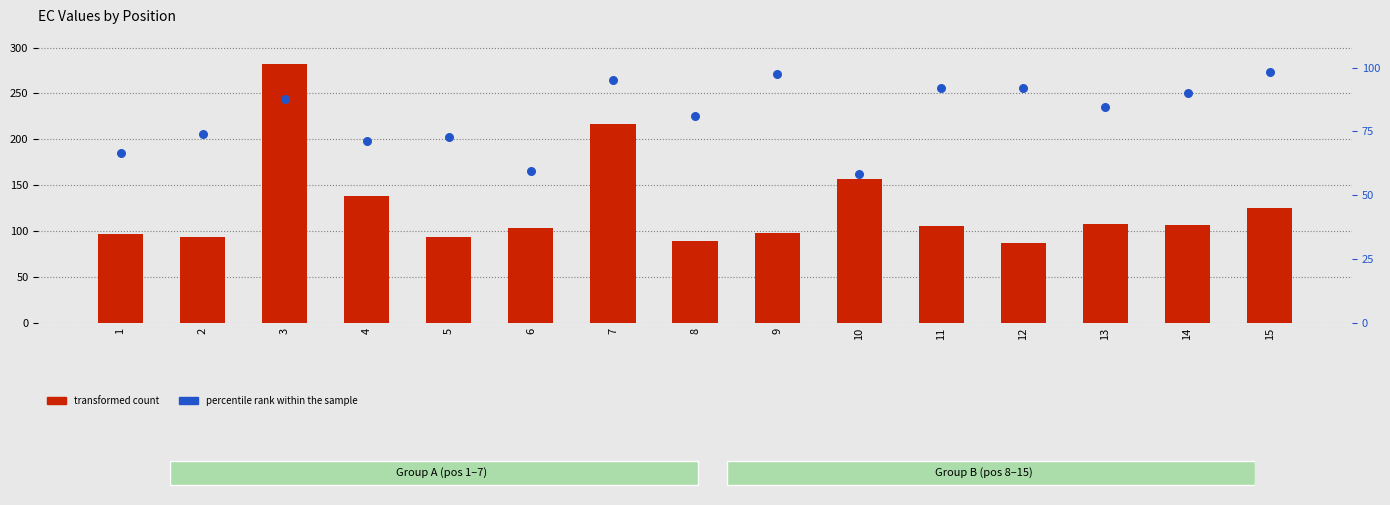

What are all the series names shown in the legend?

transformed count, percentile rank within the sample